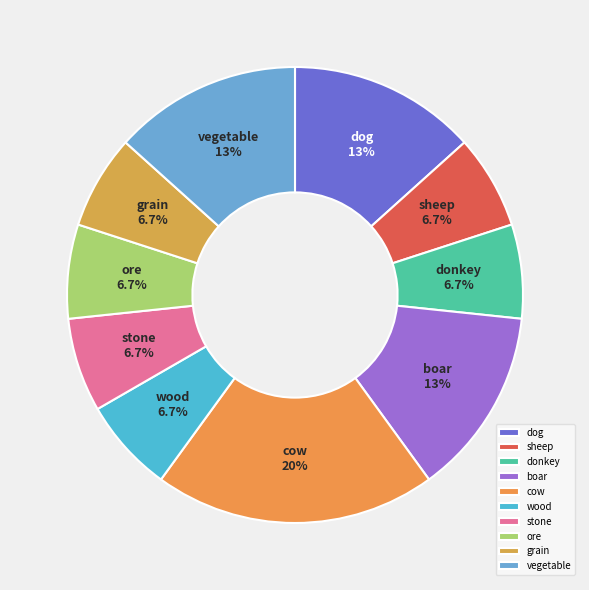

What percentage is the dog slice, to the nearest percent?

13%